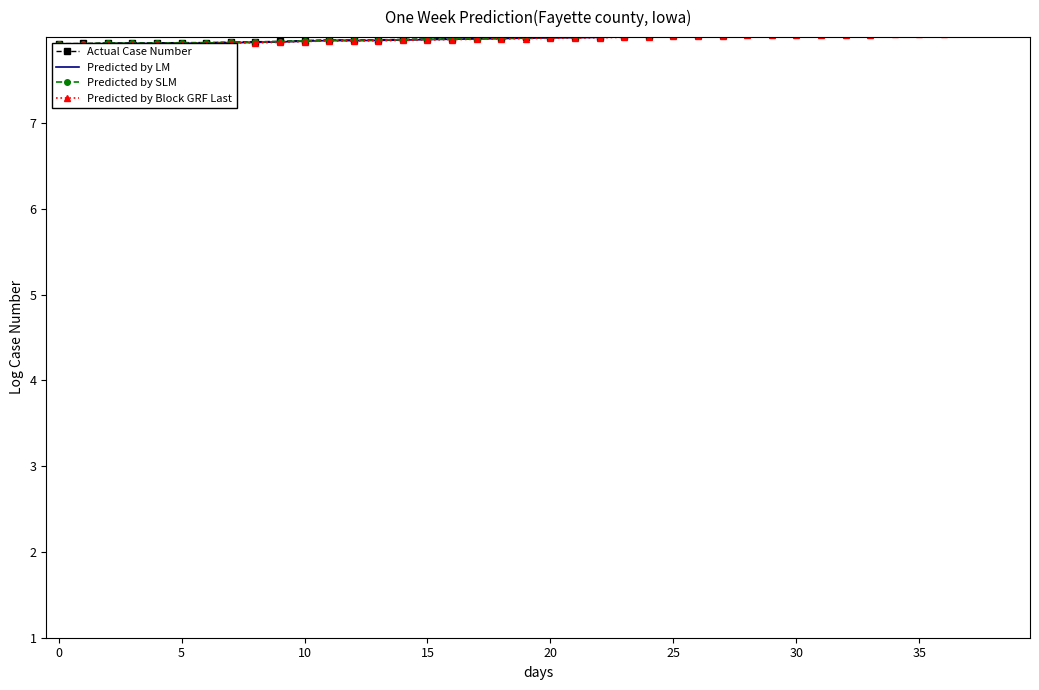

True or false: Predicted by Block GRF Last has more than 0 interior local peaks.

True